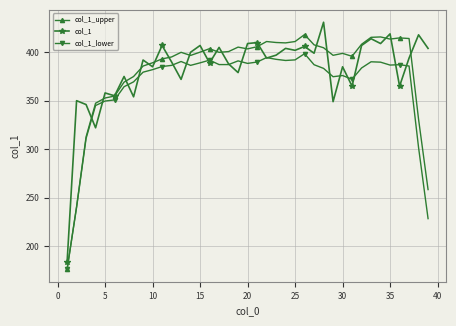

True or false: col_1 has more than 2 interior local peaks.

True